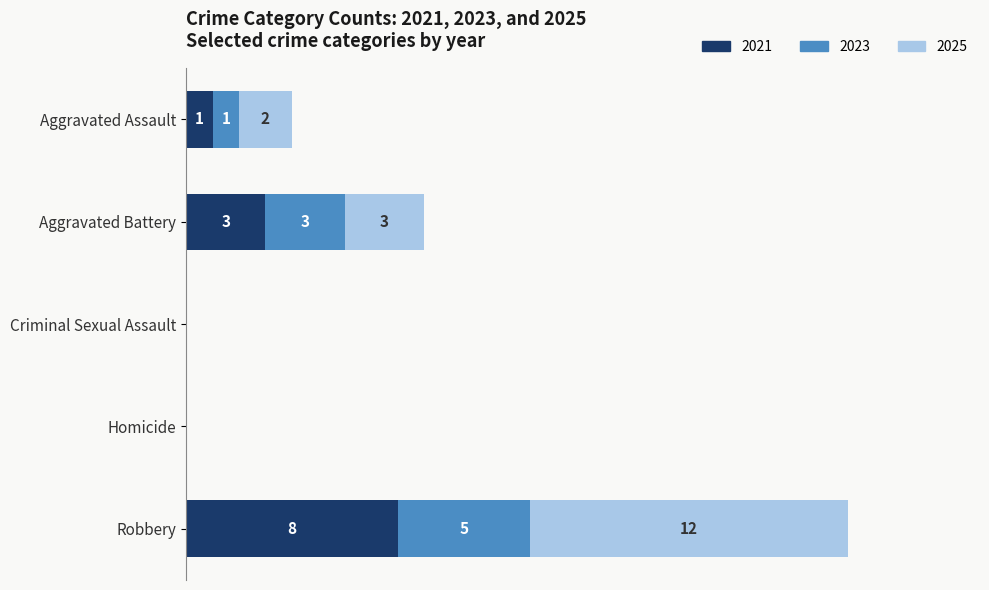

What are all the series names shown in the legend?

2021, 2023, 2025